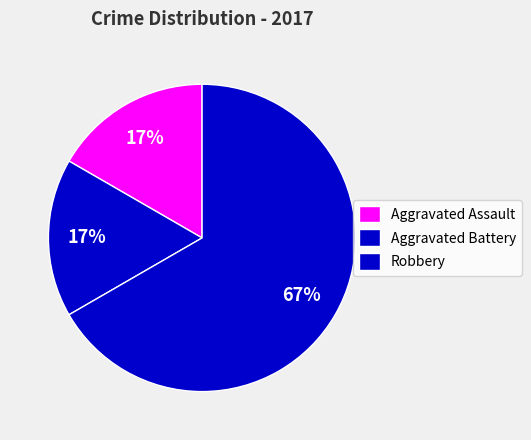

To the nearest percent, what is the average slice percentage?

33%